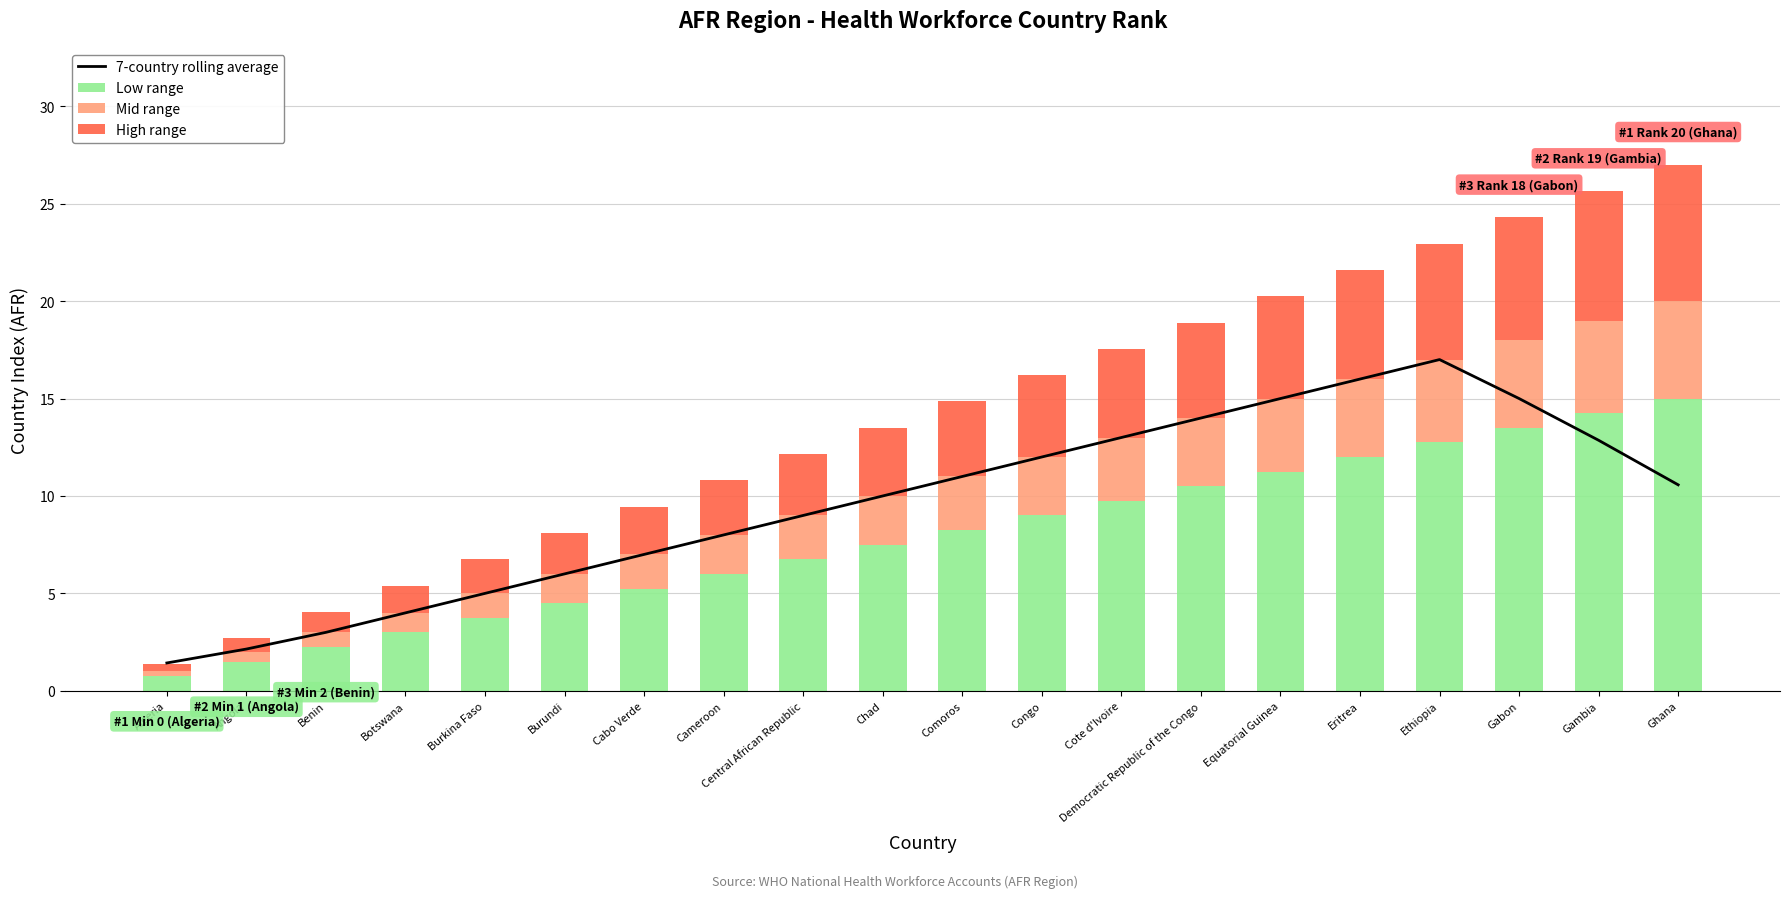

What is the sum of the 7-country rolling average values at Angola and Algeria?

3.6